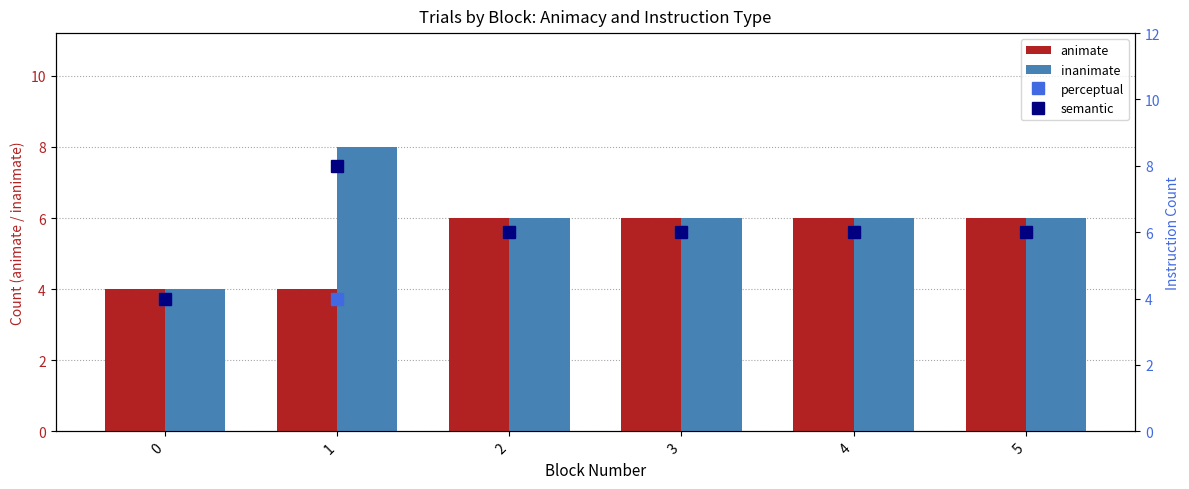

Rank the series by their maximum value, from lowest to highest.

animate, perceptual, inanimate, semantic